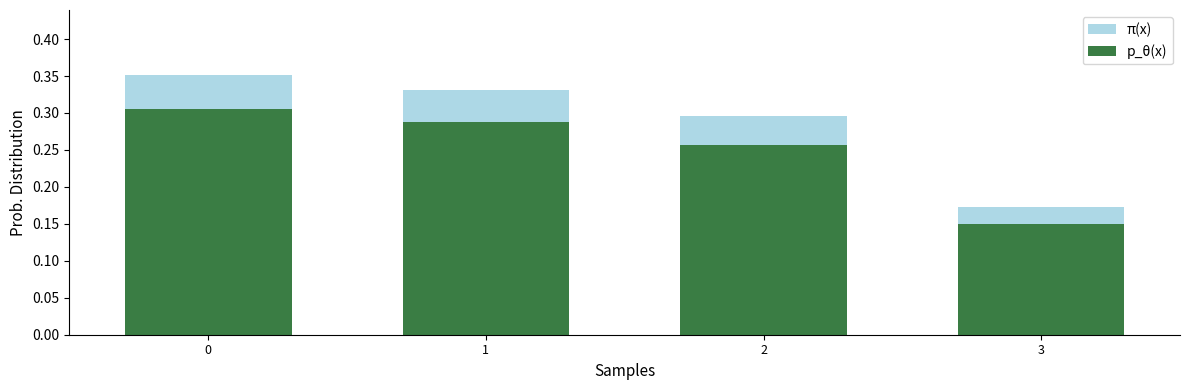

Reading left to right, what are all the values shown in this chart?

π(x): 0=0.4	1=0.3	2=0.3	3=0.2
p_θ(x): 0=0.3	1=0.3	2=0.3	3=0.1